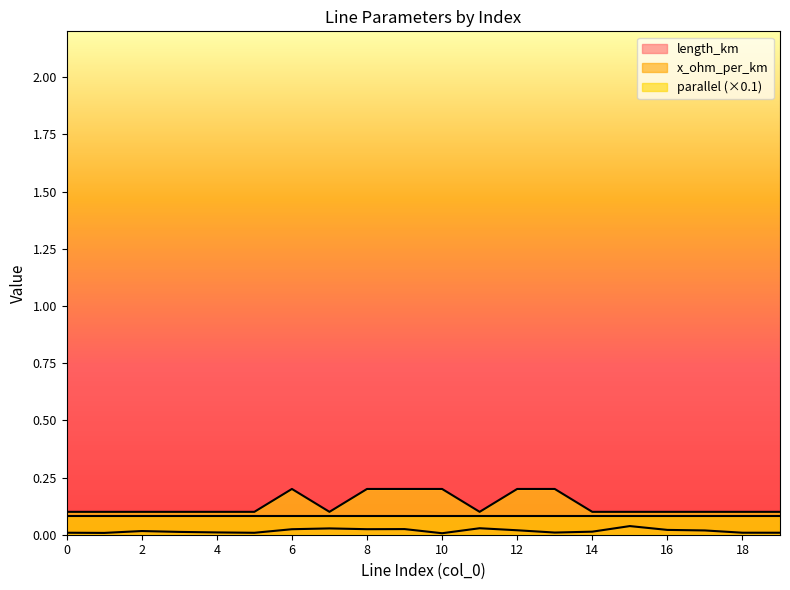

Count the number of data series in this chart.

3